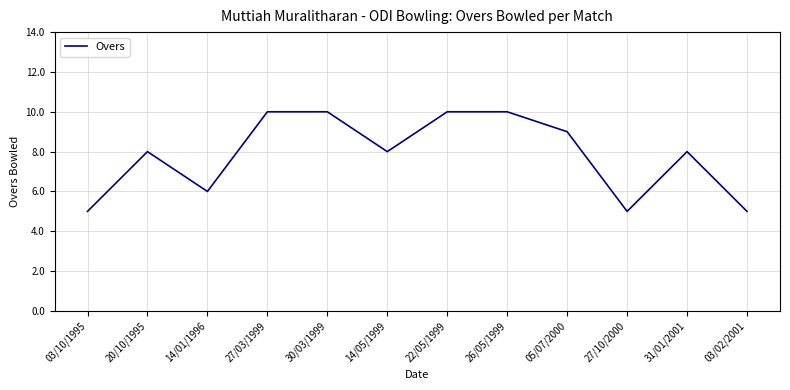

Is this an area chart (filled region under the line)?

No